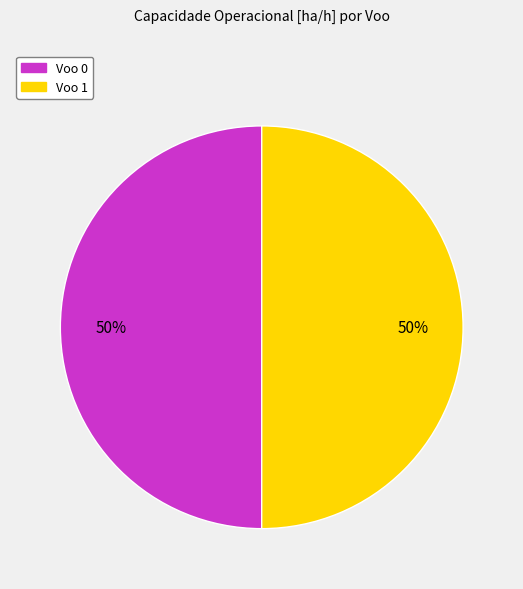

Do Voo 1 and Voo 0 together represent more than half of the pie?

Yes